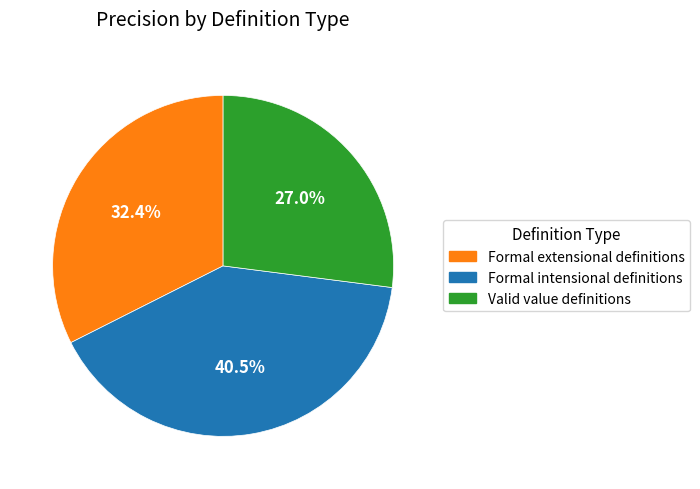

To the nearest percent, what portion does Valid value definitions represent?

27%